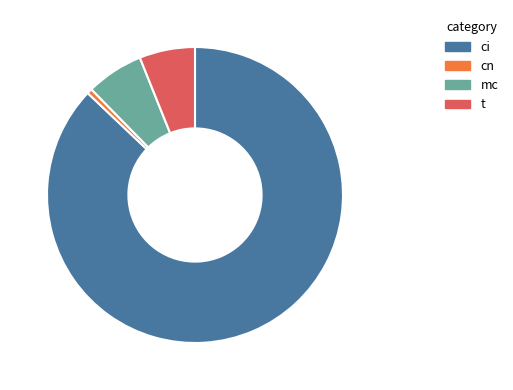

How many segments does this pie chart have?

4